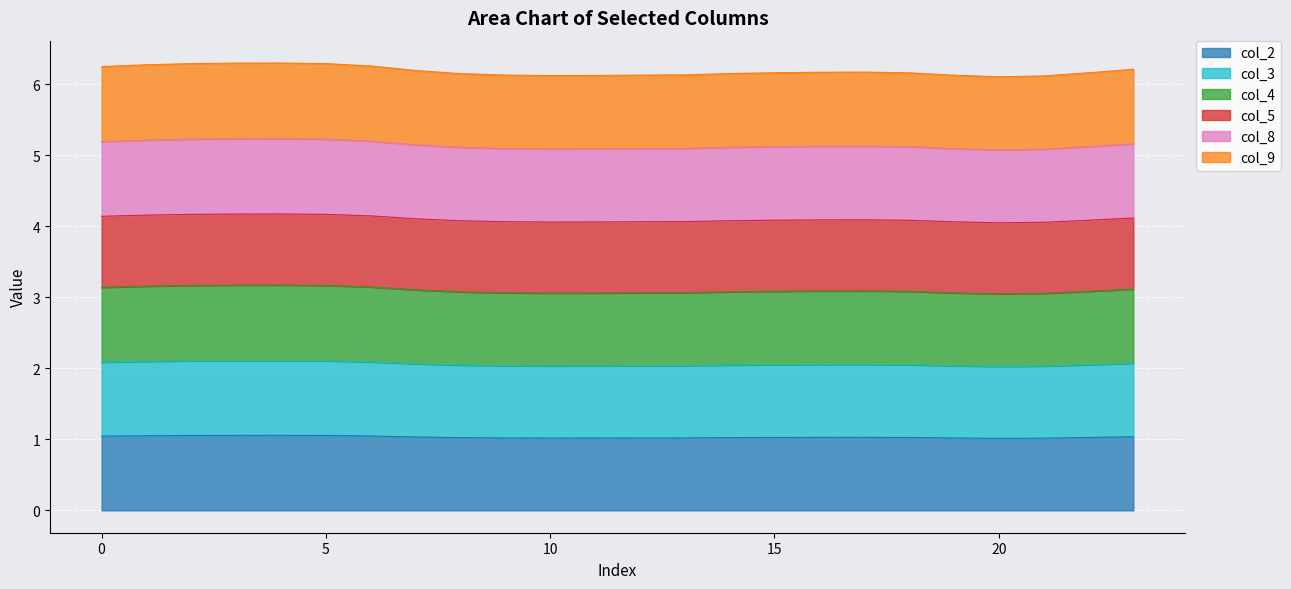

True or false: col_3 and col_9 cross at least once.

False